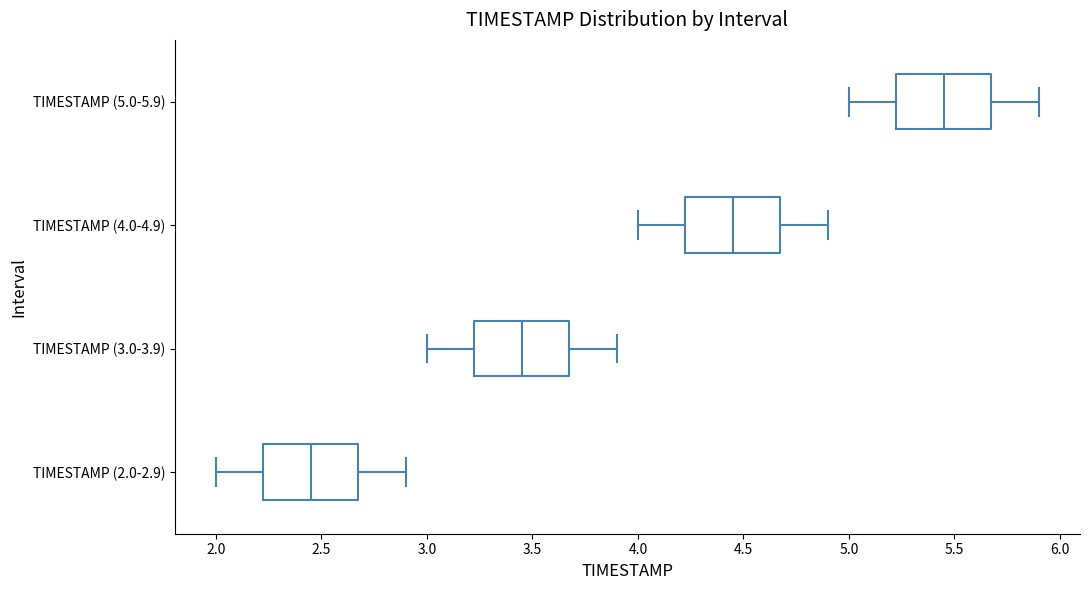

Reading bottom to top, read every box against the x-axis: the position of its median line, the range the box covers, and the ends of its whiskers. The values are not printed on the chart, so give them approximately, as read against the axis.

TIMESTAMP (2.0-2.9): median 2.45, box 2.25 to 2.70, whiskers 2.00 to 2.90
TIMESTAMP (3.0-3.9): median 3.45, box 3.25 to 3.70, whiskers 3.00 to 3.90
TIMESTAMP (4.0-4.9): median 4.45, box 4.25 to 4.70, whiskers 4.00 to 4.90
TIMESTAMP (5.0-5.9): median 5.45, box 5.25 to 5.70, whiskers 5.00 to 5.90